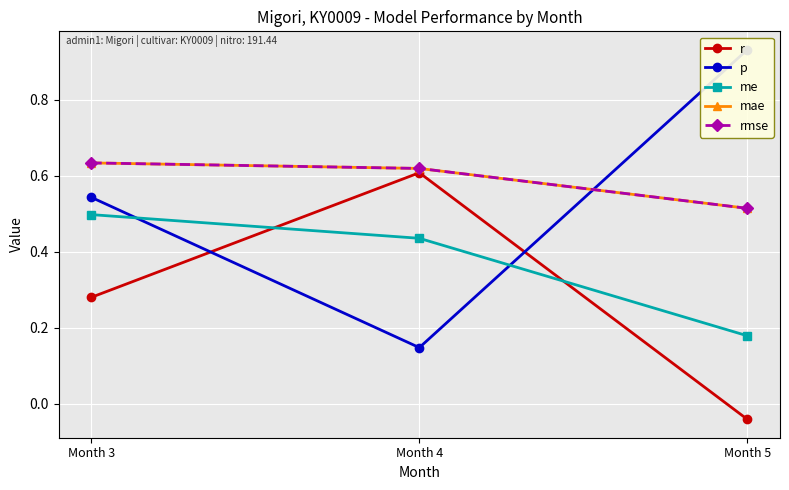

Is the value of p at Month 4 greater than the value of me at Month 3?

No